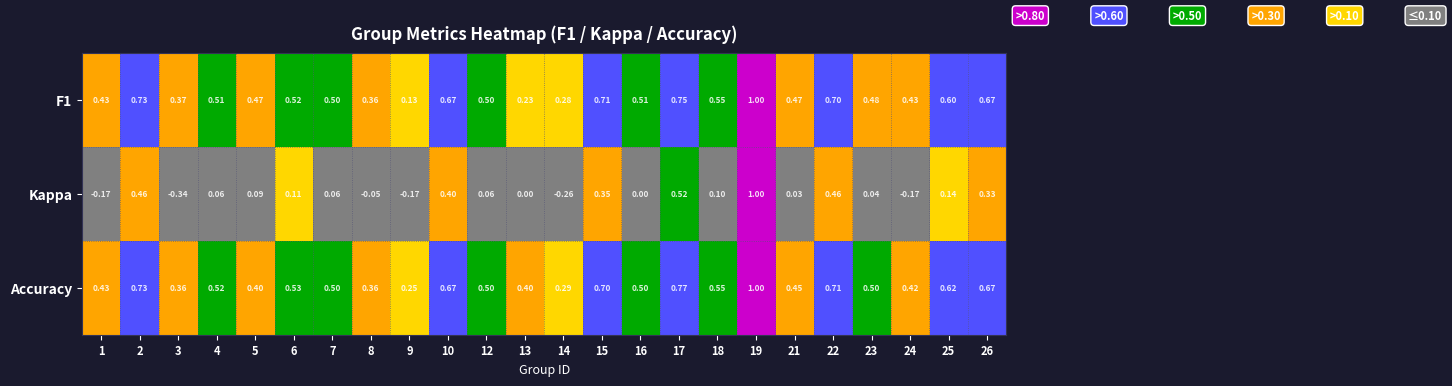

Which series has the largest range (max minus min)?

Kappa